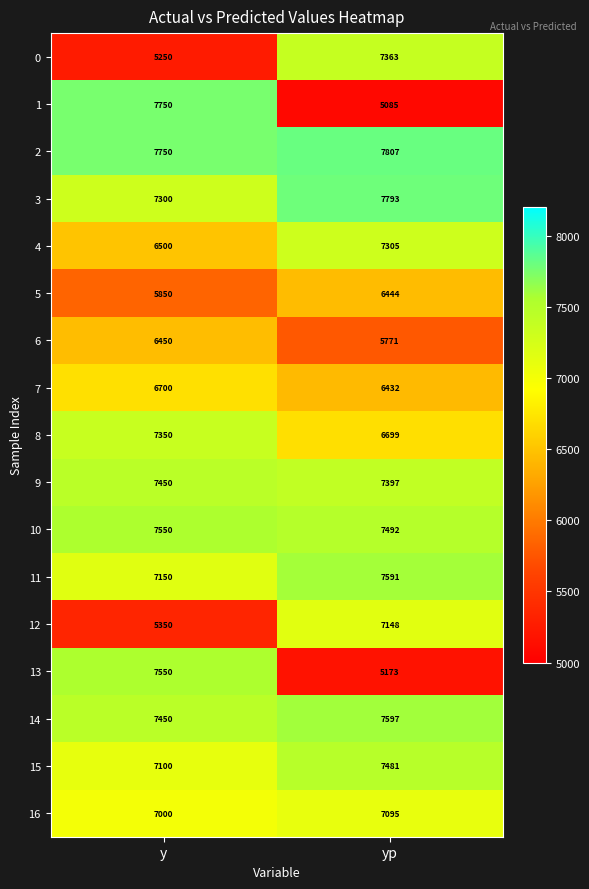

Which category has the lowest value in the 14 series?

y